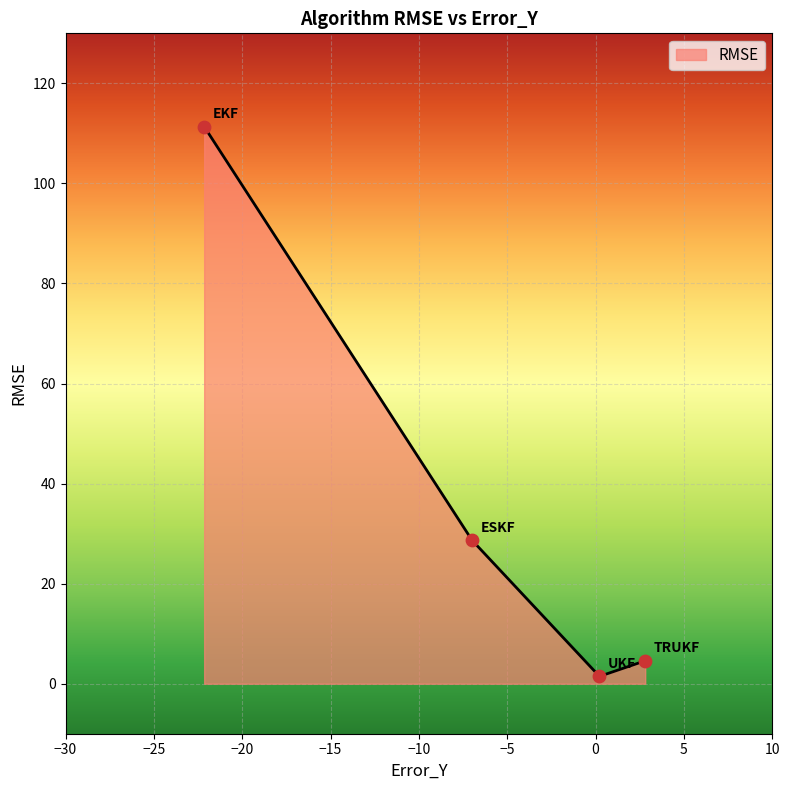

What is the greatest value displayed?

111.4